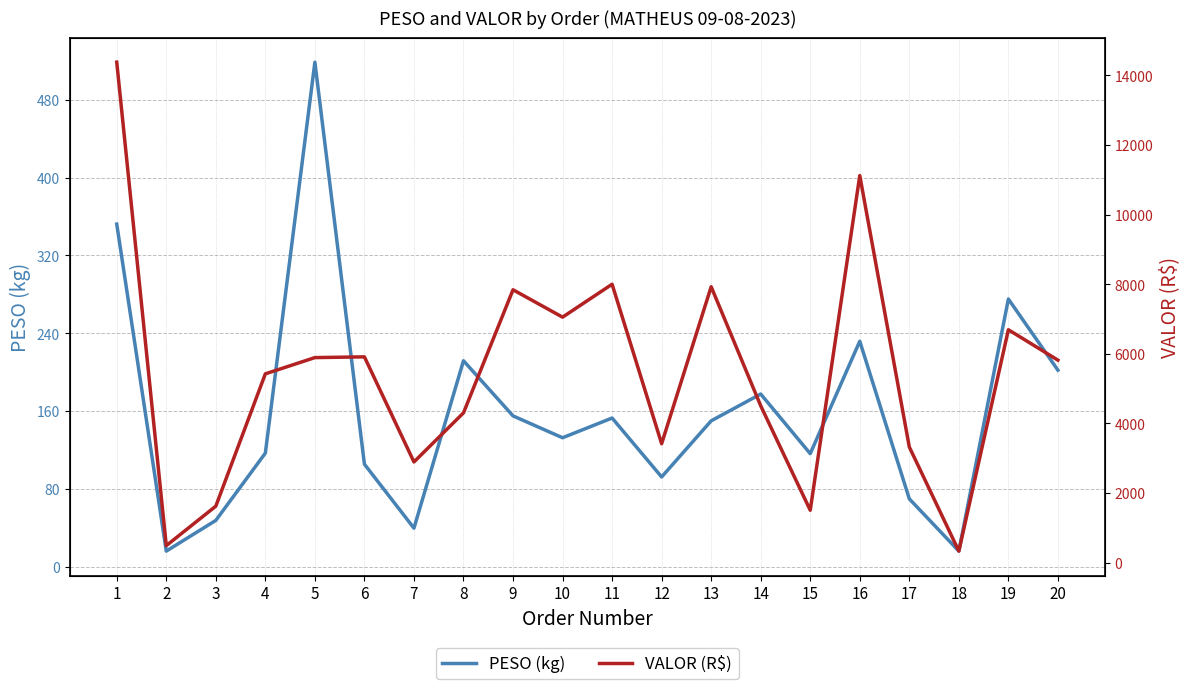

What is the difference between the VALOR (R$) values at 10 and 8?

2750.6